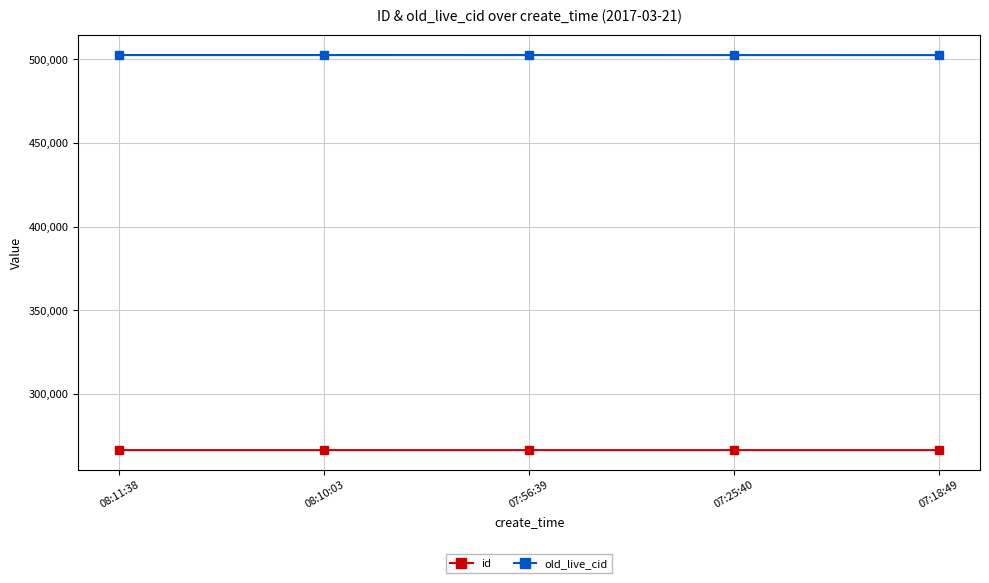

Is the value of id at 07:18:49 greater than the value of old_live_cid at 08:10:03?

No